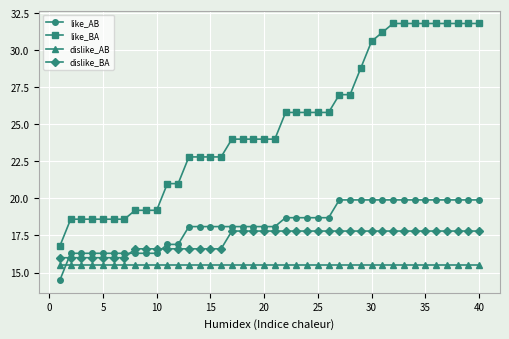

Which series has the largest range (max minus min)?

like_BA